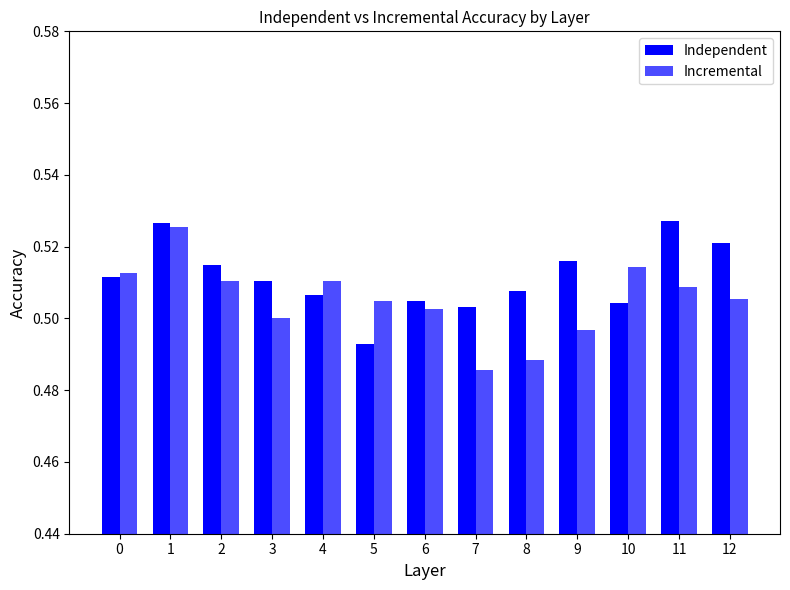

Which label corresponds to the smallest value in the chart?

7